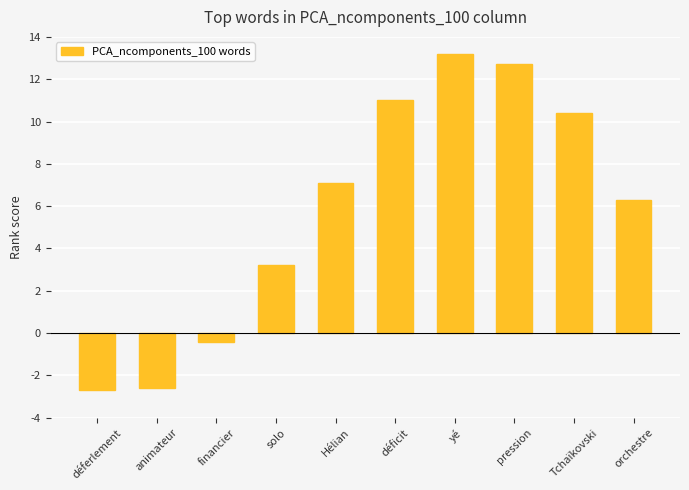

The chart shows a value of 6.3 at orchestre. True or false?

True